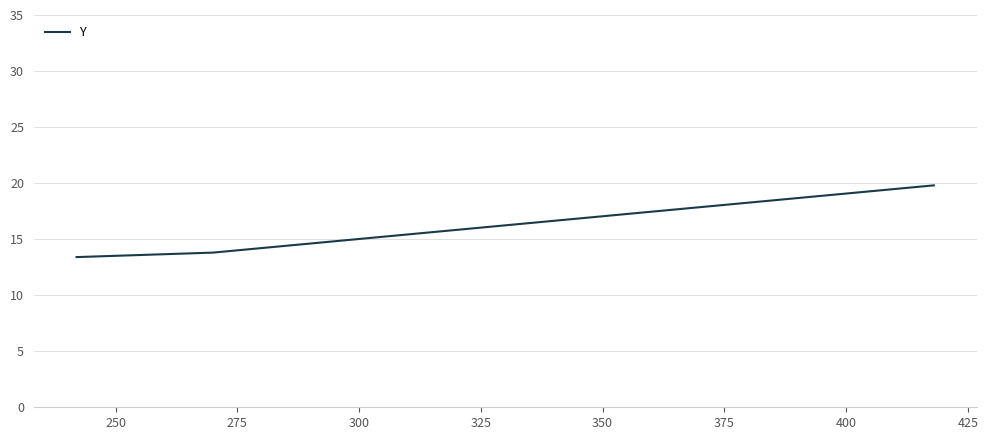

What is the minimum value shown in the chart?

13.4